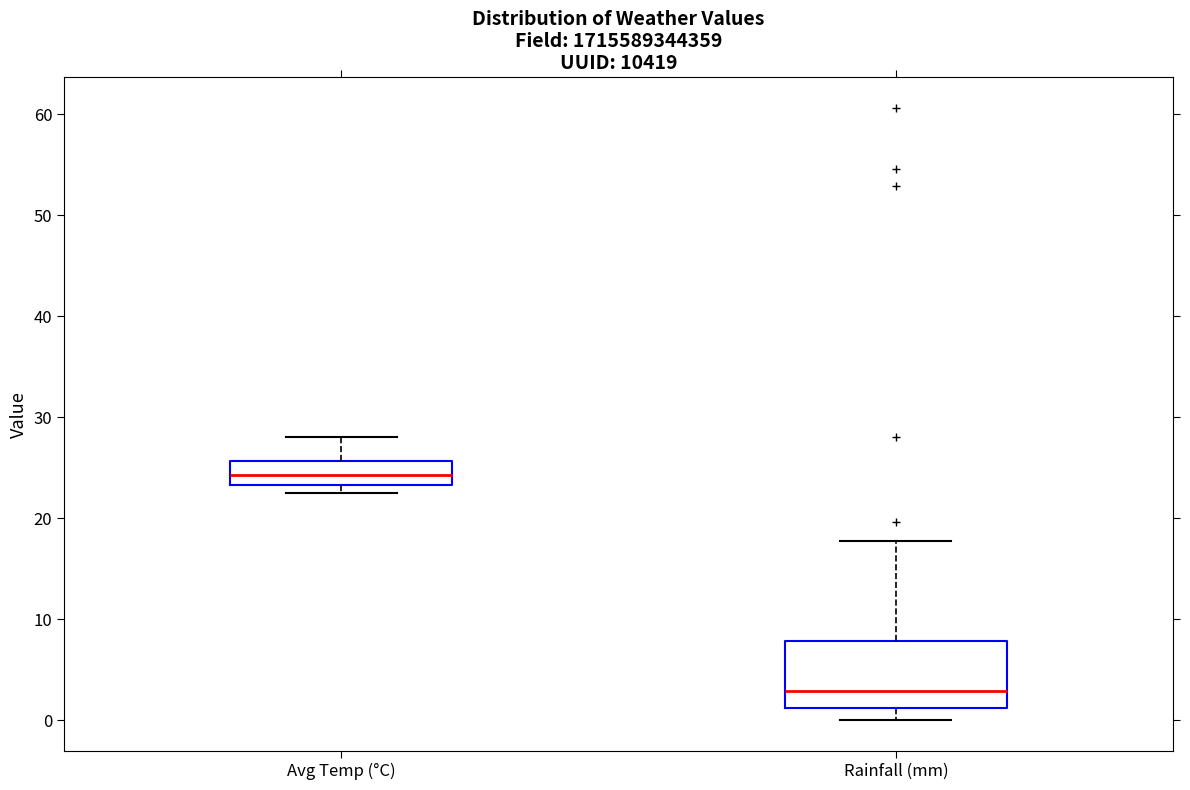

Which box has the lowest median line?

Rainfall (mm)